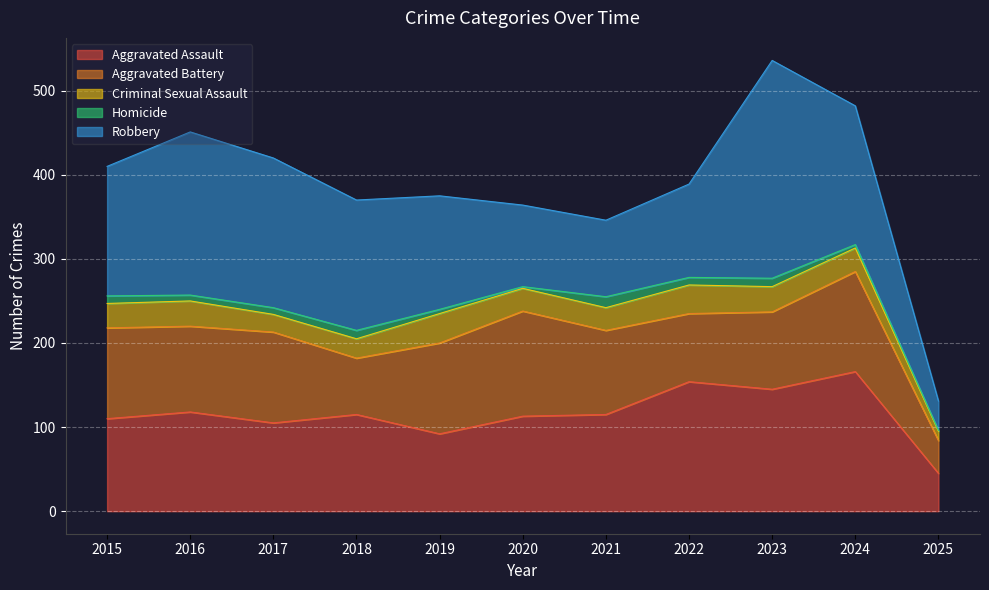

How many interior local peaks does the Aggravated Assault series have?

4